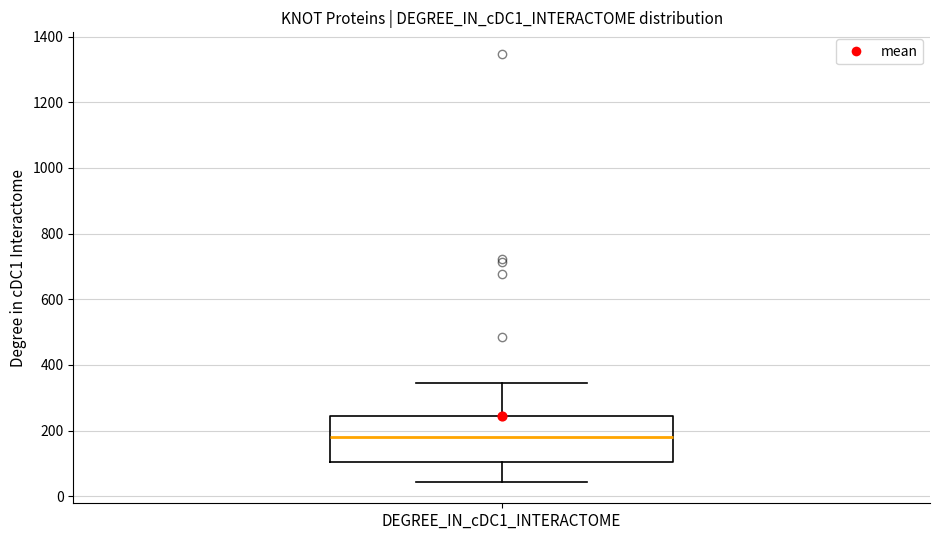

Transcribe this box plot: give where the median line is, the range the box spans, and where the two whiskers end, as read against the y-axis. The values are not printed on the chart, so give them approximately, as read against the axis.

median 180, box 100 to 240, whiskers 40 to 340